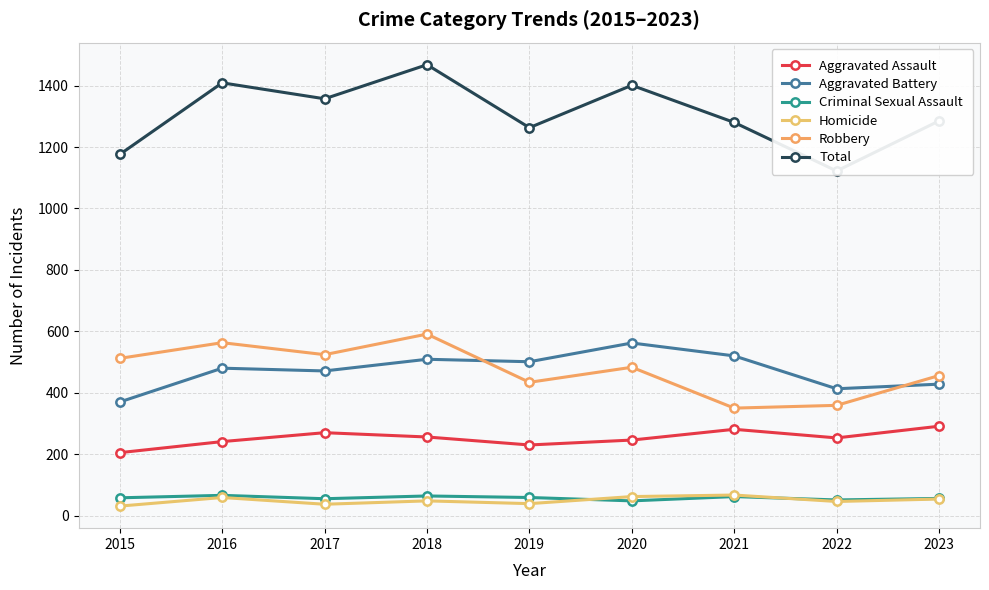

Does the chart have visible grid lines?

Yes